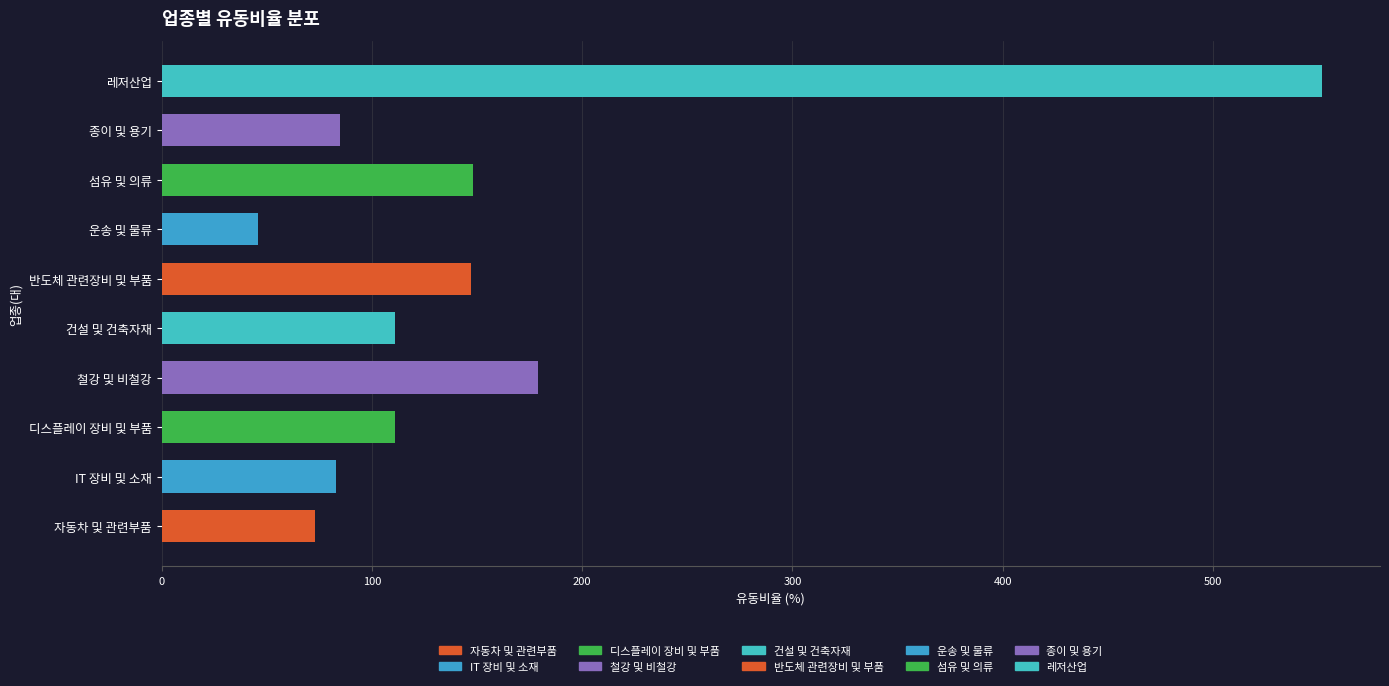

What is the change in value from 자동차 및 관련부품 to 운송 및 물류?

-27.2